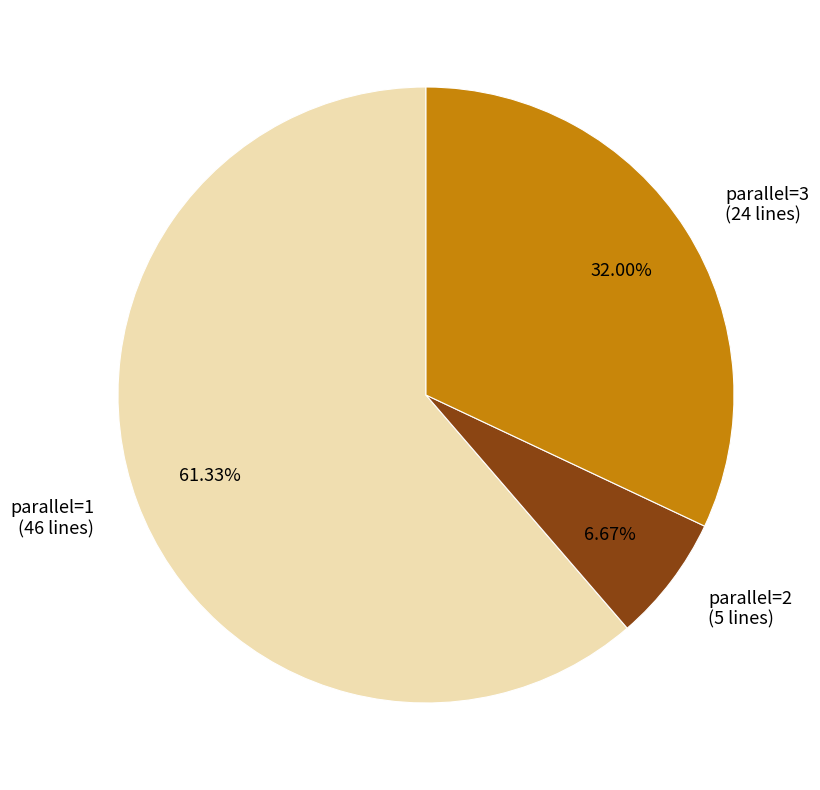

How many segments does this pie chart have?

3